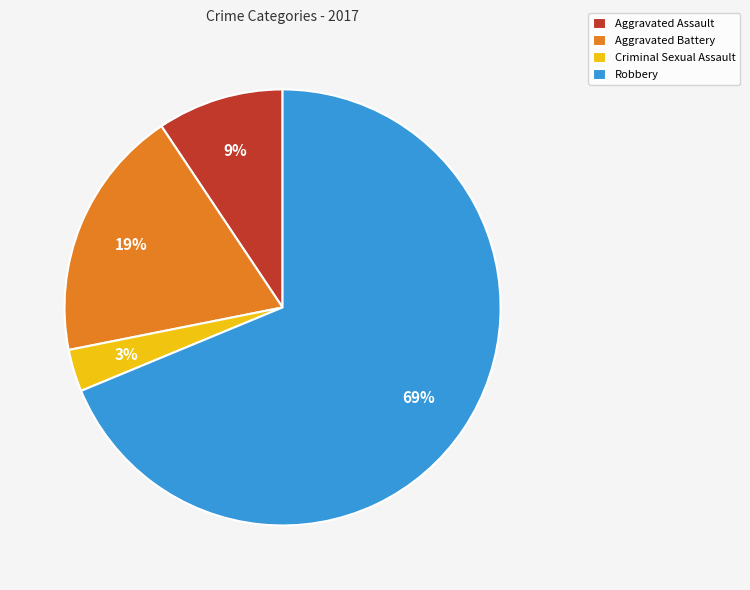

What percentage is the Criminal Sexual Assault slice, to the nearest percent?

3%